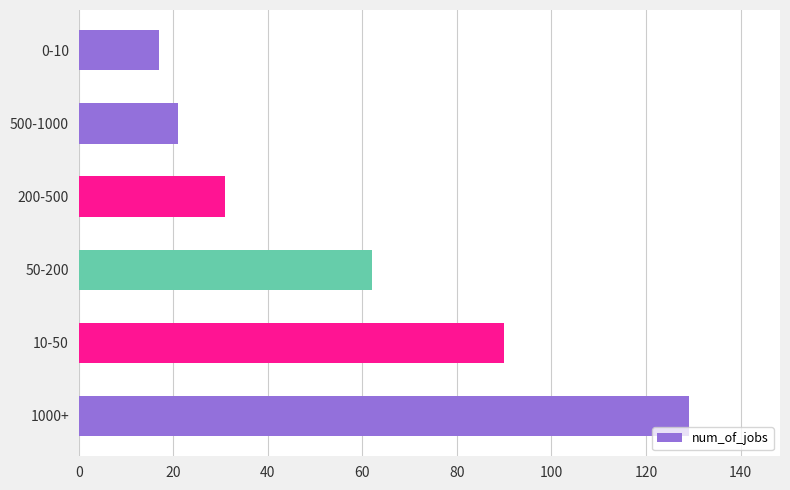

Rank the categories by value from highest to lowest.

1000+, 10-50, 50-200, 200-500, 500-1000, 0-10